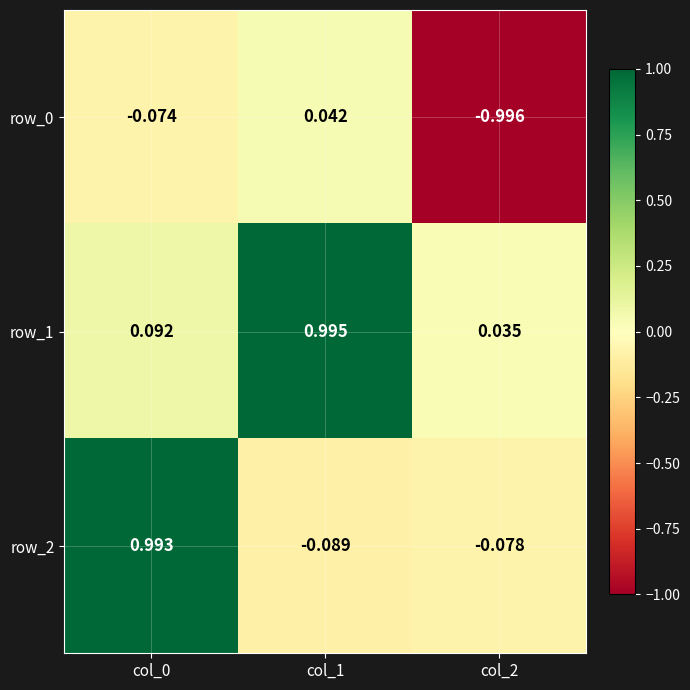

Reading left to right, list all the values displayed in this chart.

row_0: col_0=-0.1	col_1=0.0	col_2=-1.0
row_1: col_0=0.1	col_1=1.0	col_2=0.0
row_2: col_0=1.0	col_1=-0.1	col_2=-0.1